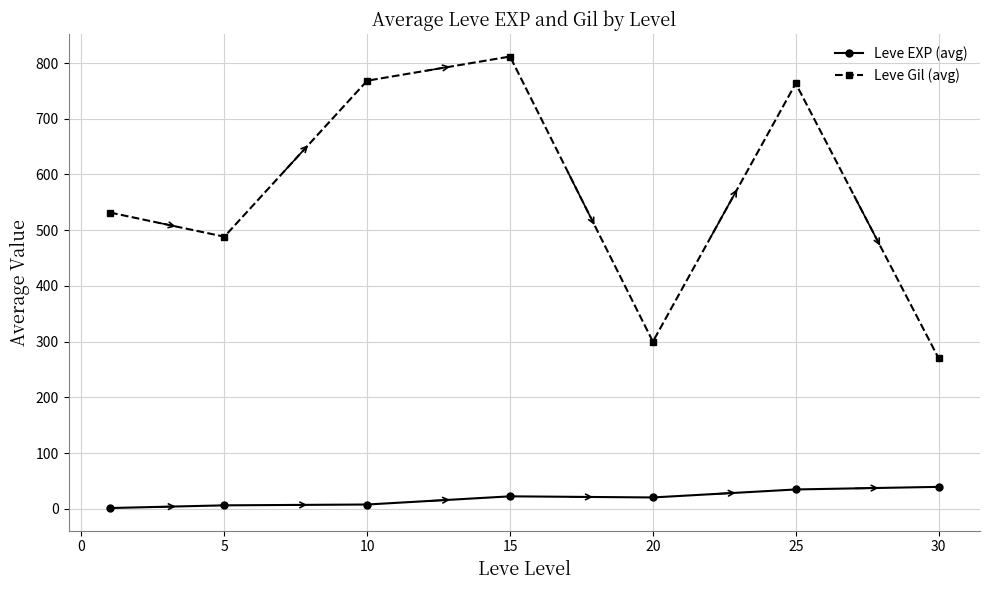

What are all the series names shown in the legend?

Leve EXP (avg), Leve Gil (avg)